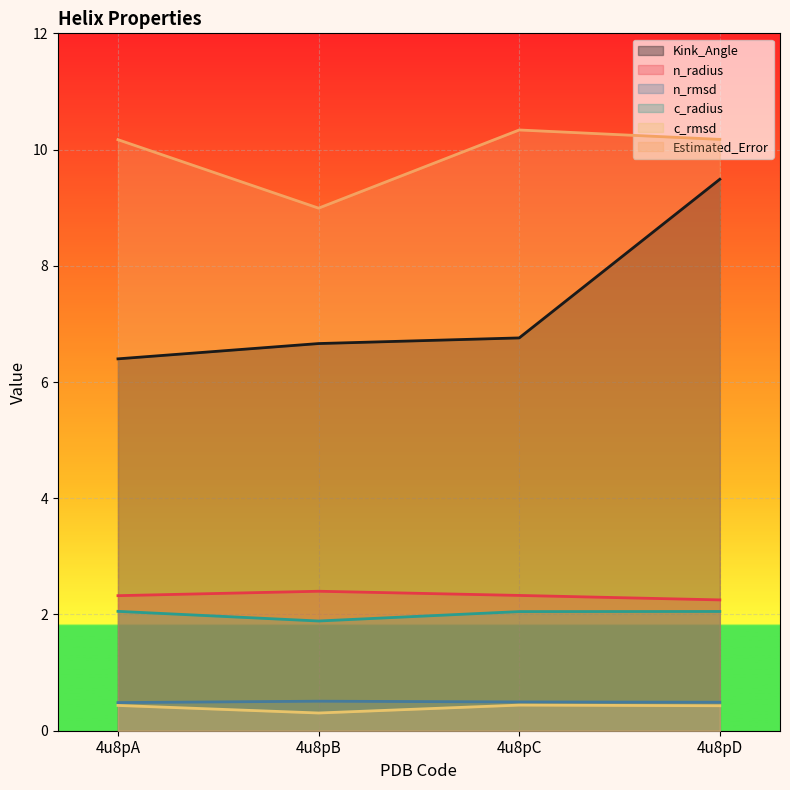

Reading left to right, extract all data points from this chart.

Kink_Angle: 4u8pA=6.4	4u8pB=6.7	4u8pC=6.8	4u8pD=9.5
n_radius: 4u8pA=2.3	4u8pB=2.4	4u8pC=2.3	4u8pD=2.3
n_rmsd: 4u8pA=0.5	4u8pB=0.5	4u8pC=0.5	4u8pD=0.5
c_radius: 4u8pA=2.1	4u8pB=1.9	4u8pC=2.0	4u8pD=2.1
c_rmsd: 4u8pA=0.4	4u8pB=0.3	4u8pC=0.4	4u8pD=0.4
Estimated_Error: 4u8pA=10.2	4u8pB=9.0	4u8pC=10.3	4u8pD=10.2